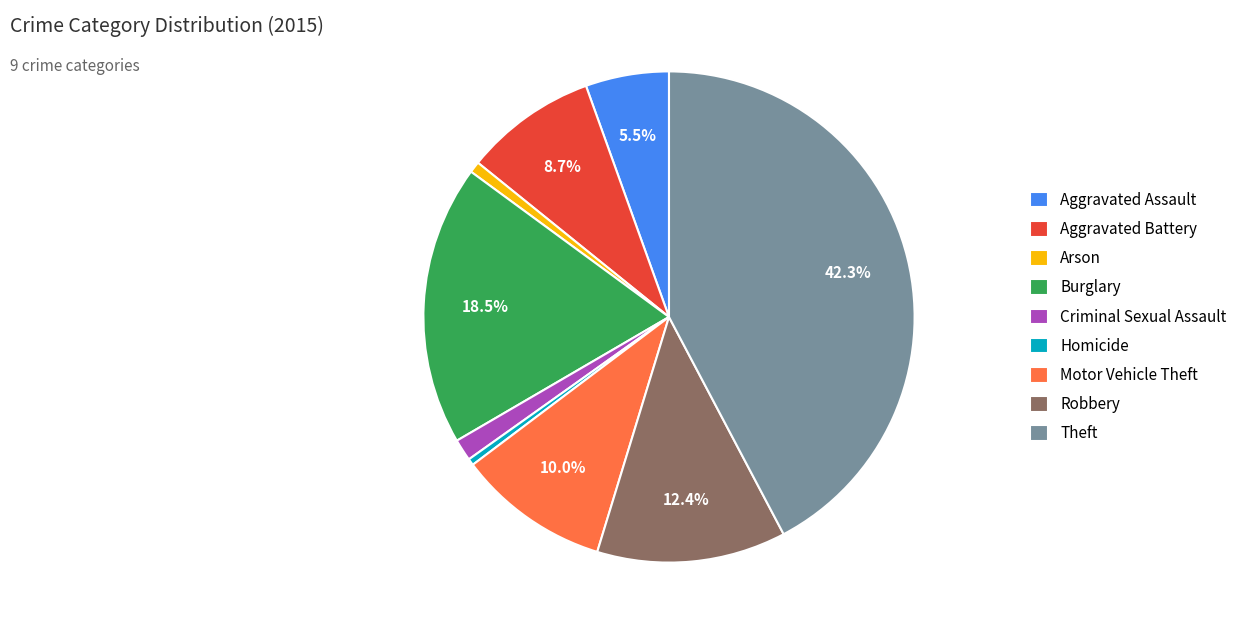

Approximately how many times larger is the value at Theft compared to Motor Vehicle Theft?

4.2